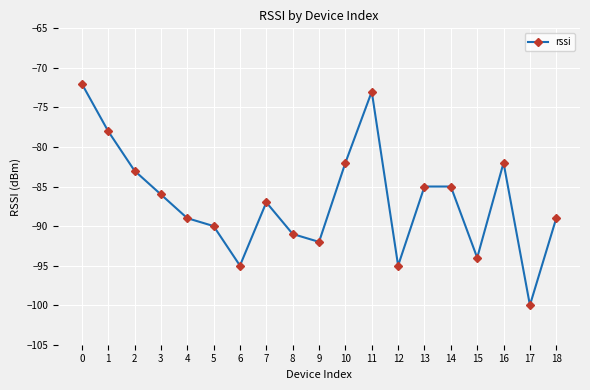

What is the average value?

-87